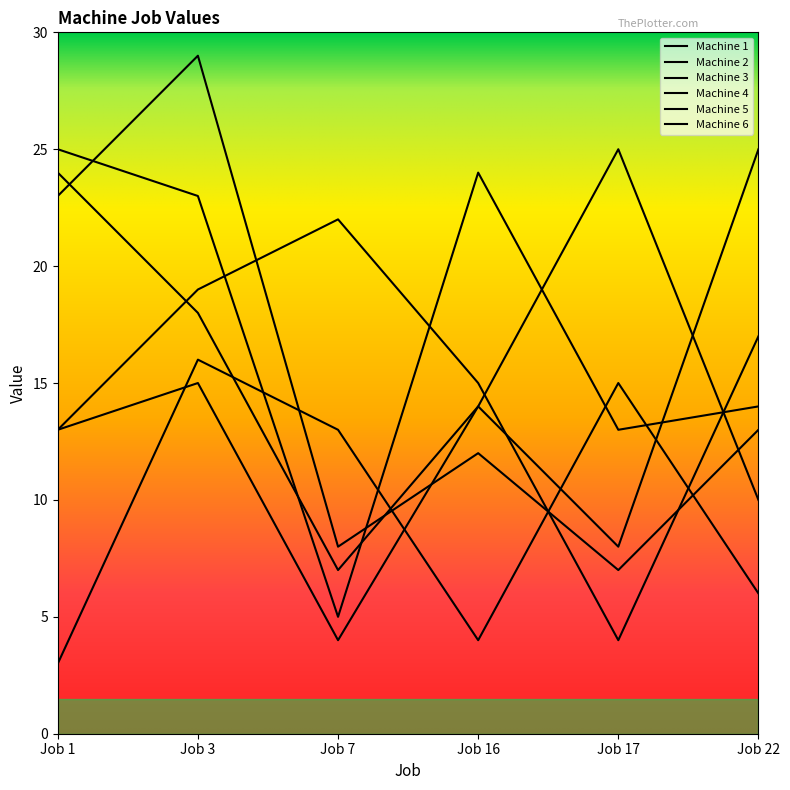

What is the difference between the highest and lowest values at Job 1?

22